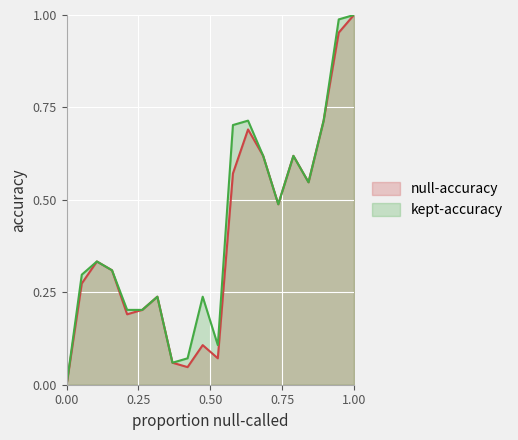

At which category is the sum across all series the highest?

1.00